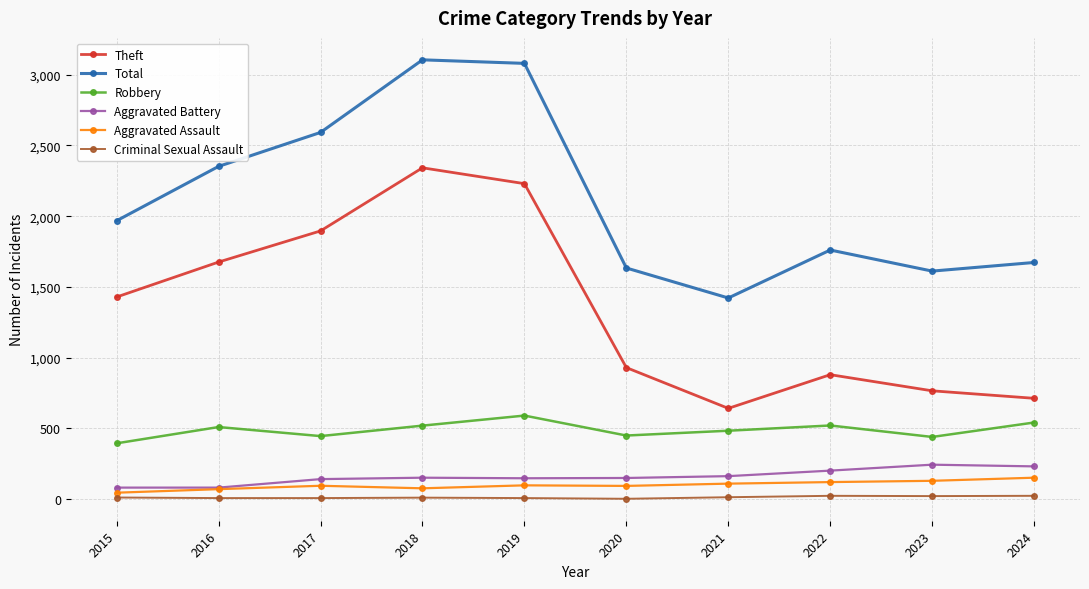

At how many categories does at least one series exceed 2769?

2